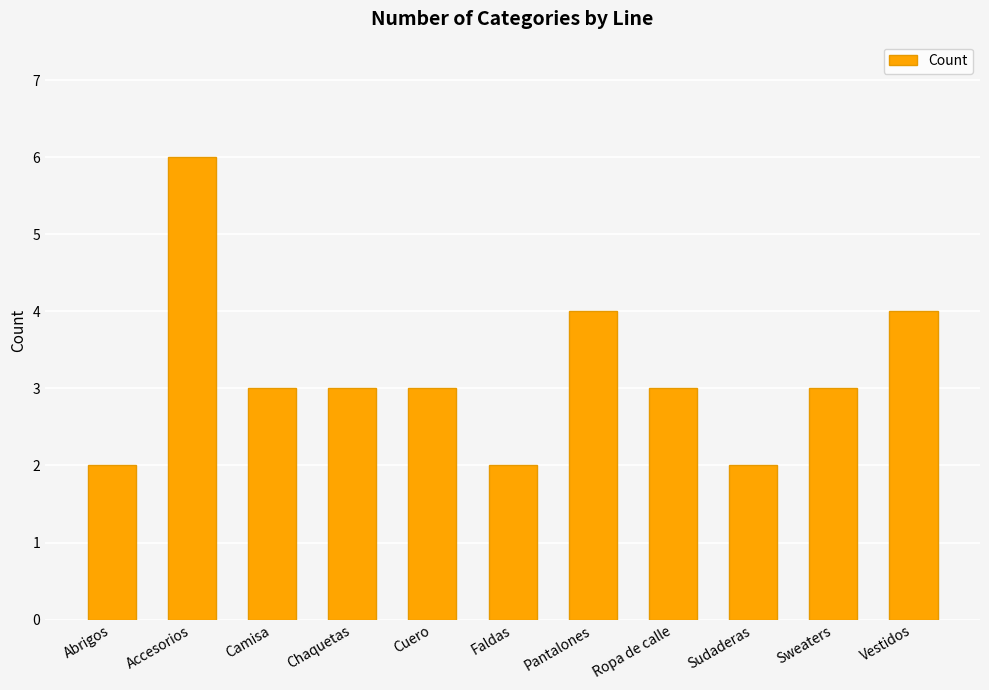

What is the label of the 10th bar from the left?

Sweaters